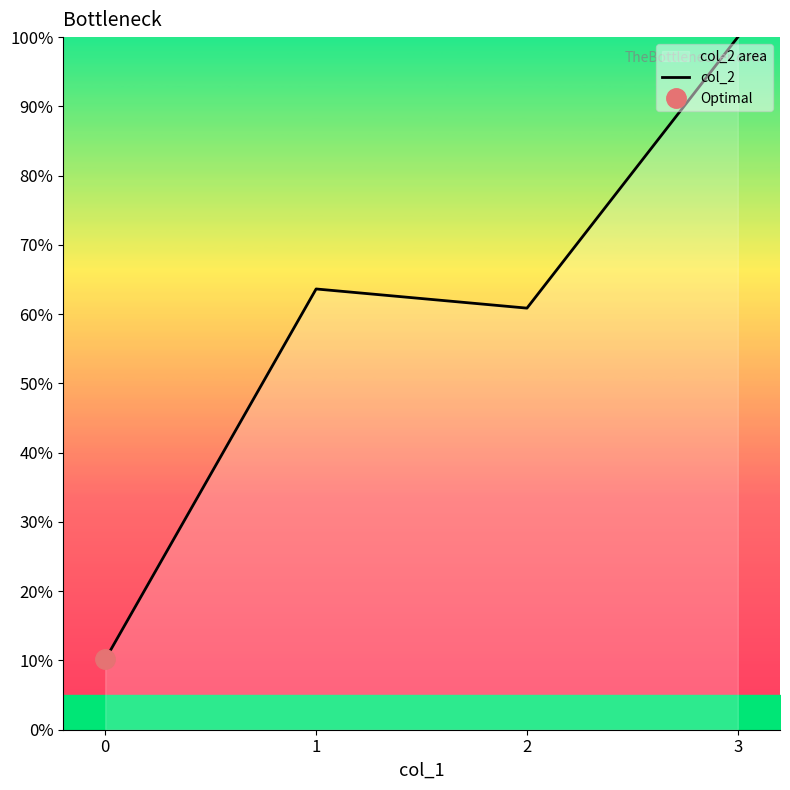

What is the average value?

58.7